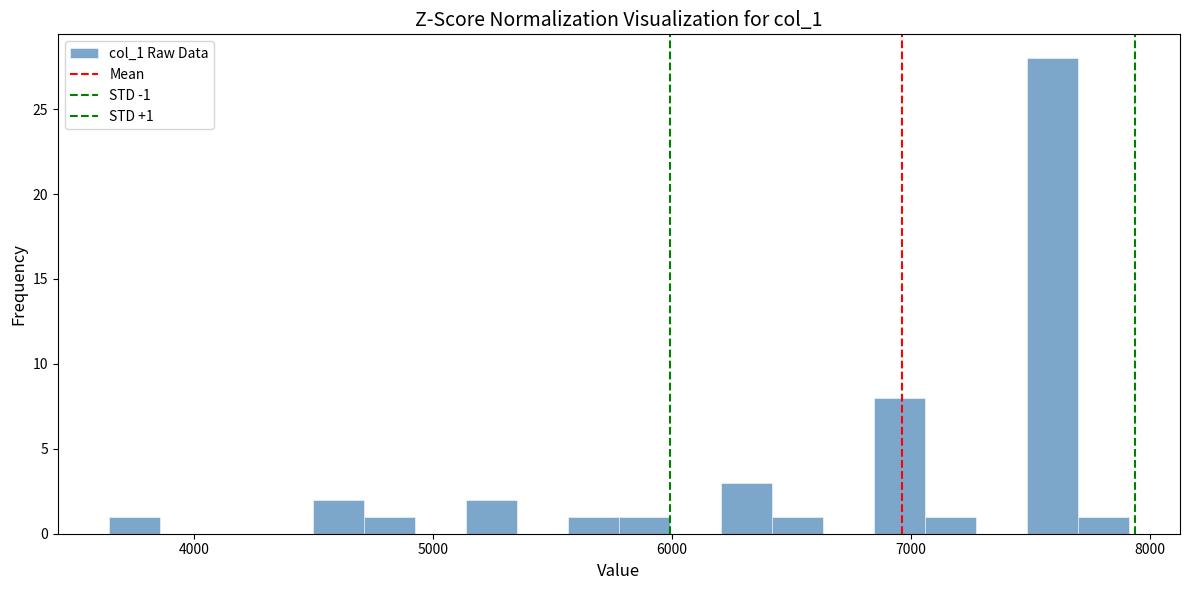

Read against the x-axis, roughly where is the centre of the tallest bar?

7600